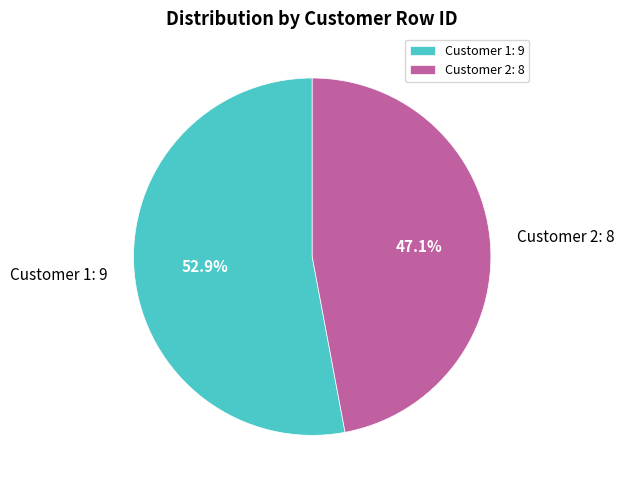

What is the smallest slice in the pie chart?

Customer 2